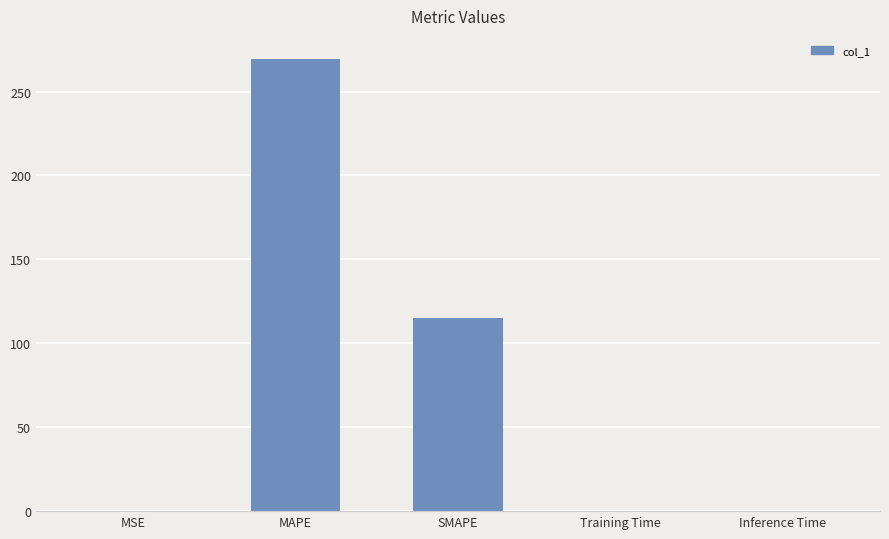

Is it true that the value at SMAPE is 114.8?

True